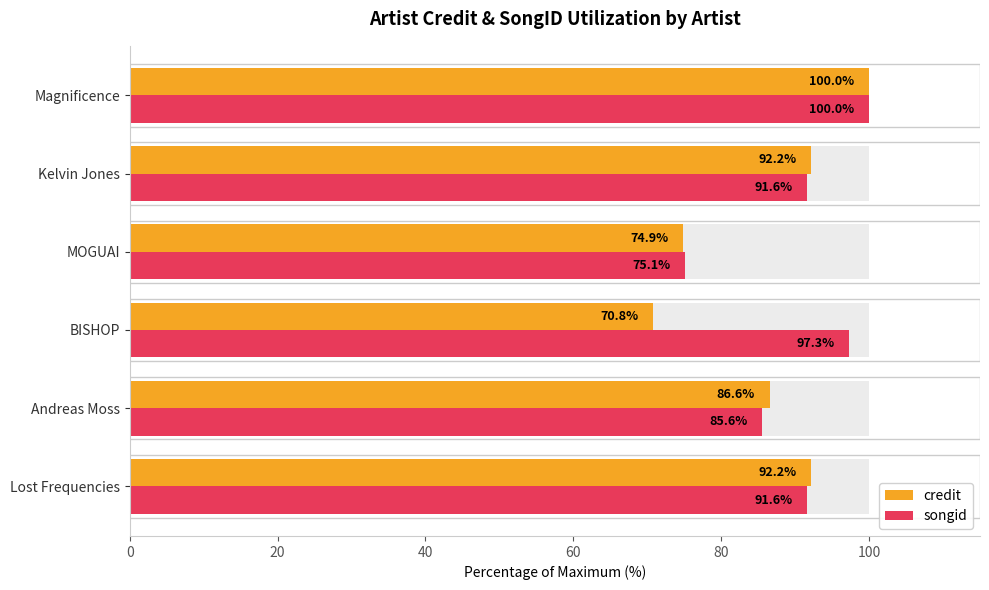

Does the chart contain any negative values?

No